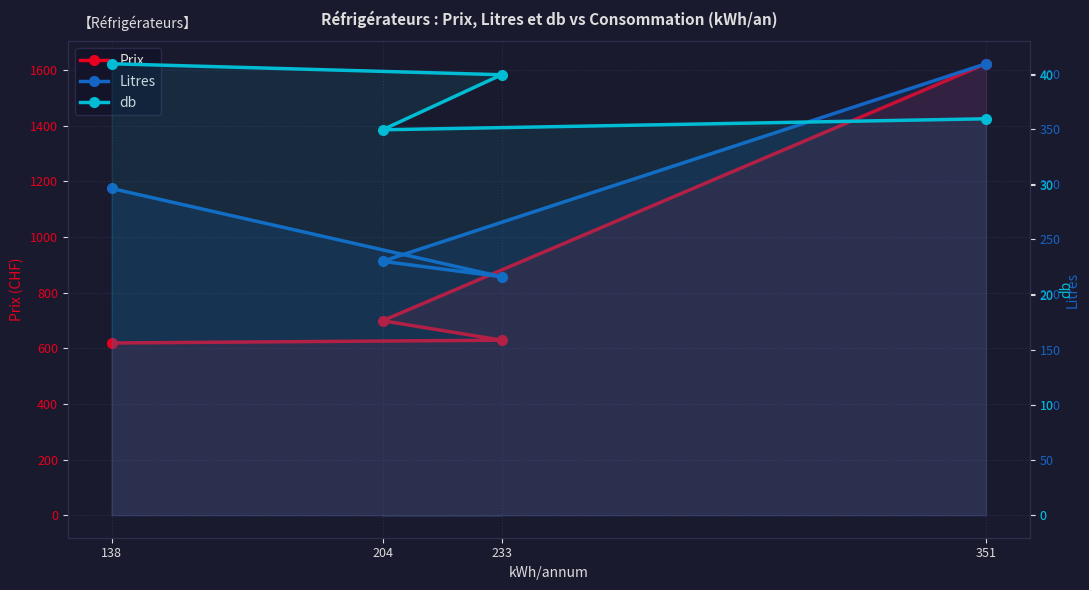

How many lines are shown in the chart?

3